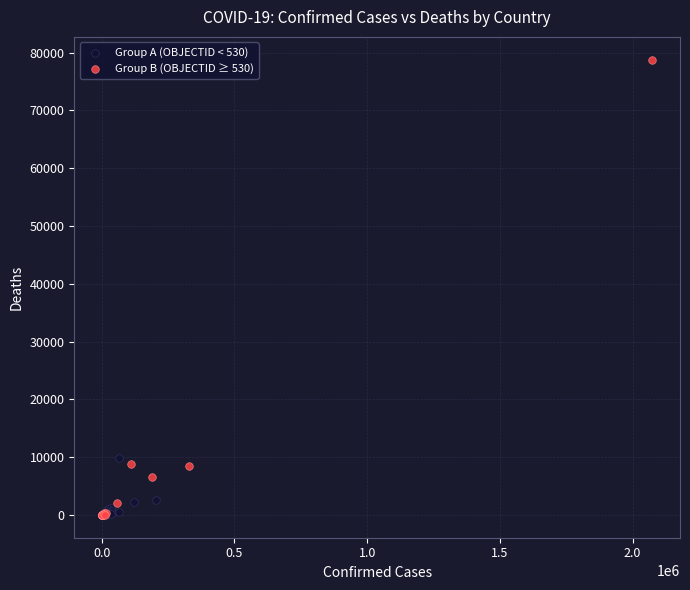

Which series reaches the maximum Y coordinate?

Group B (OBJECTID ≥ 530)